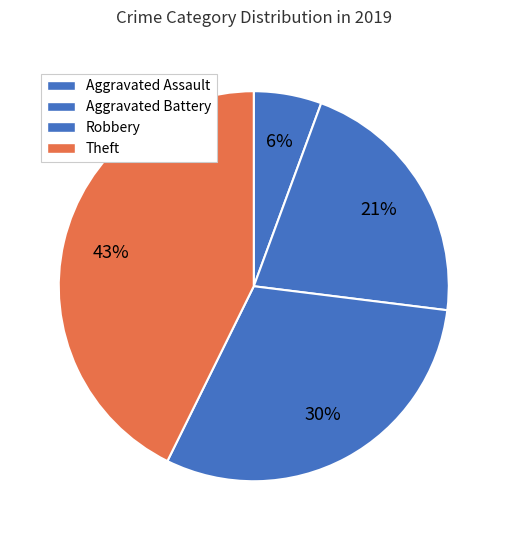

Which slice is the smallest?

Aggravated Assault